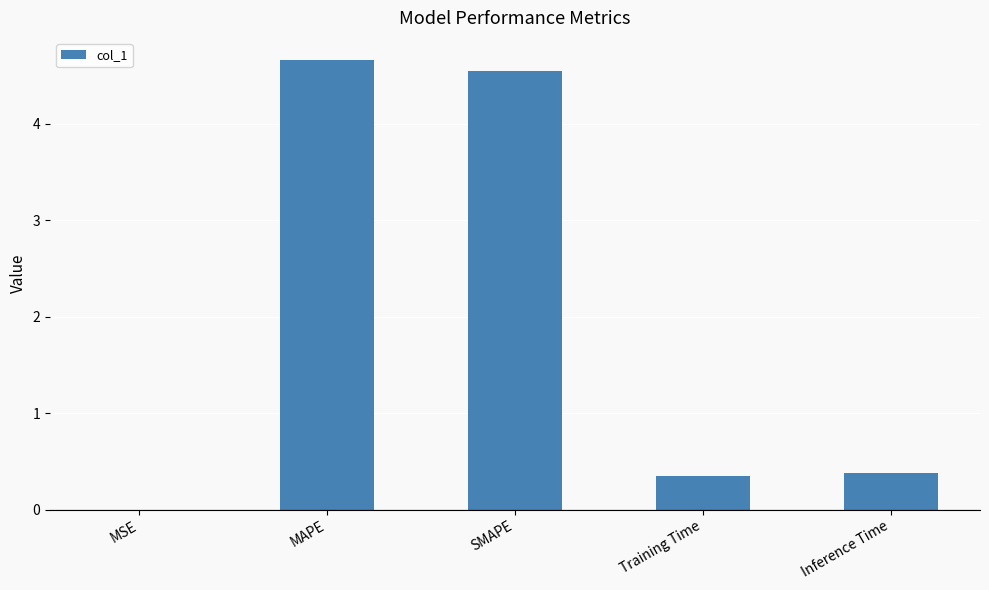

Between MSE and MAPE, which is larger?

MAPE